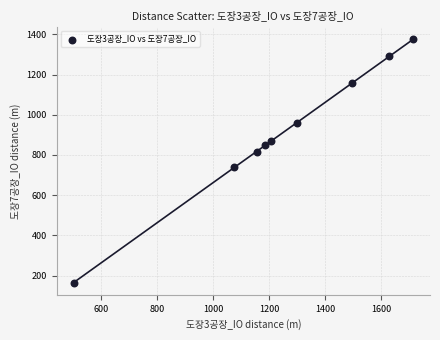

What Y value in the scatter plot is closest to 770?

738.0